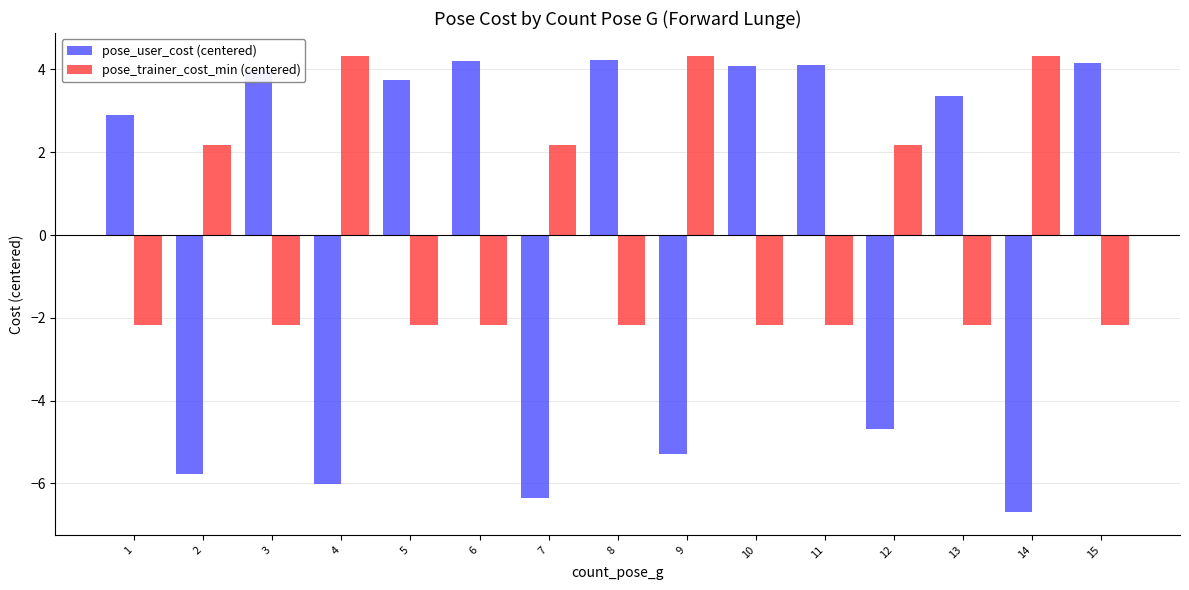

Reading right to left, extract all data points from this chart.

pose_user_cost (centered): 4.2	-6.7	3.4	-4.7	4.1	4.1	-5.3	4.2	-6.4	4.2	3.7	-6.0	4.0	-5.8	2.9
pose_trainer_cost_min (centered): -2.2	4.3	-2.2	2.2	-2.2	-2.2	4.3	-2.2	2.2	-2.2	-2.2	4.3	-2.2	2.2	-2.2